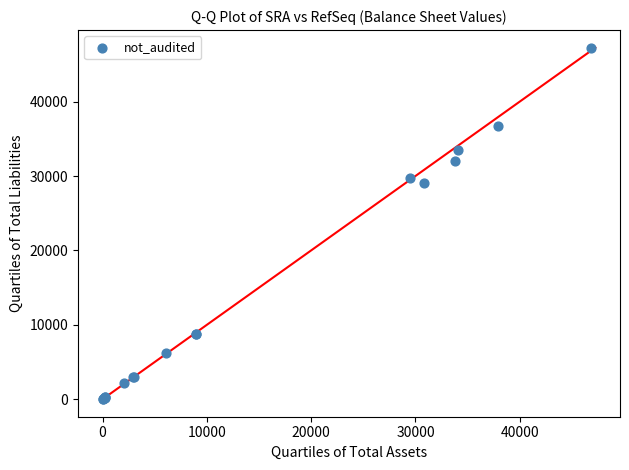

What Y value in the scatter plot is closest to 23628?

29022.3